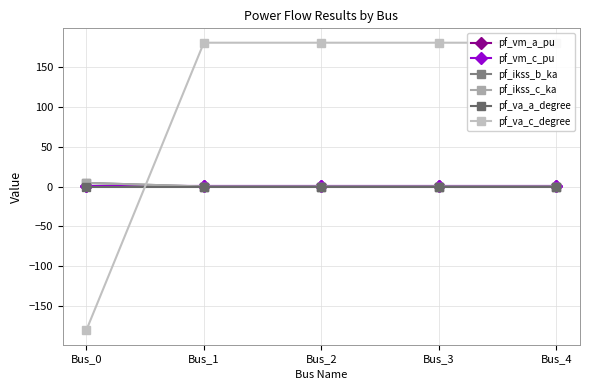

True or false: pf_va_c_degree and pf_ikss_b_ka intersect in this chart.

True